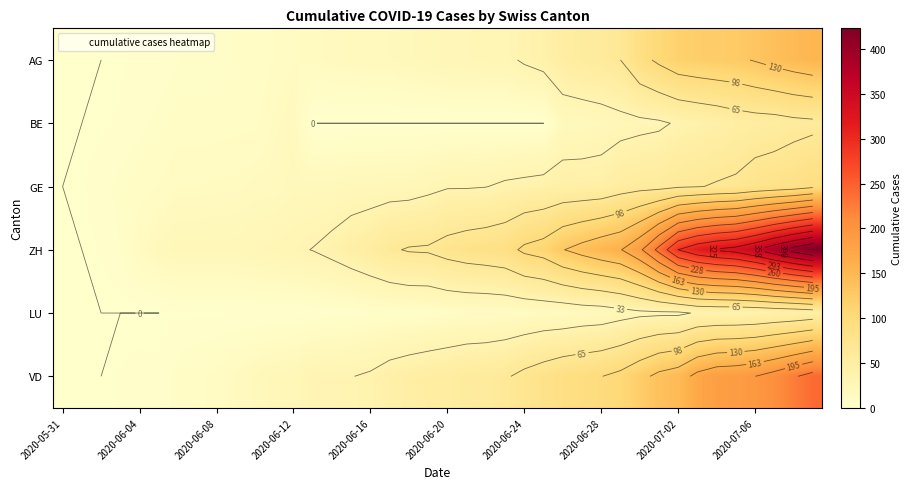

What is the difference between the highest and lowest values at 2020-07-06?

319